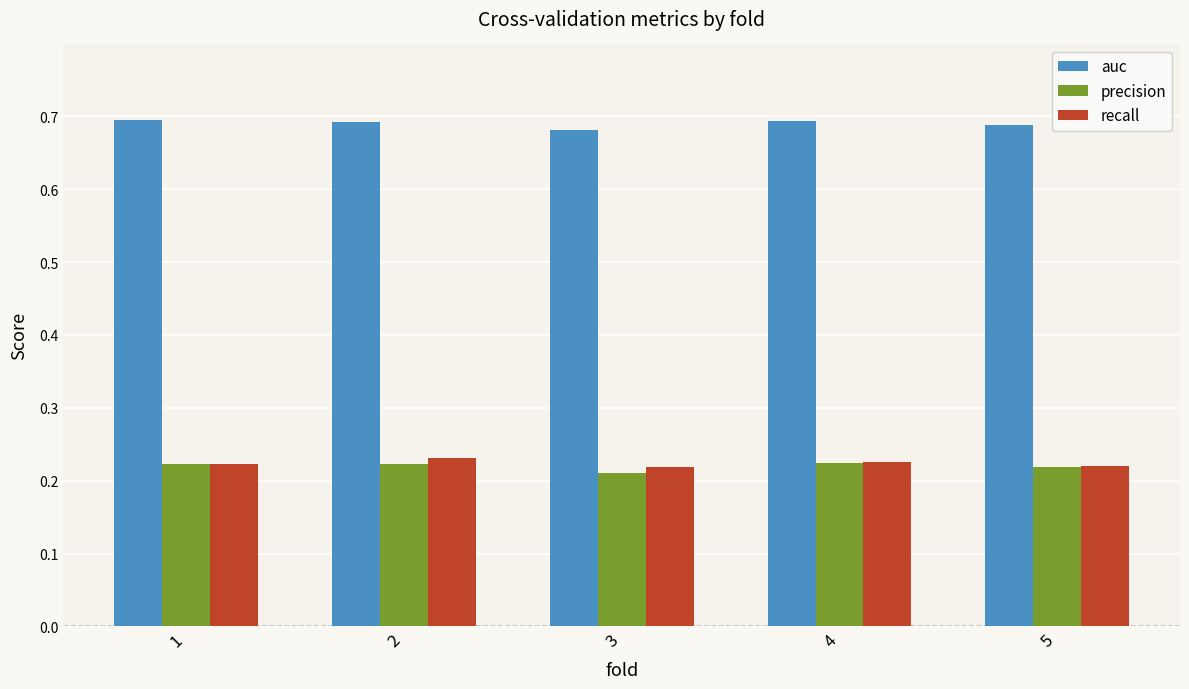

What is the sum of all recall values?

1.1